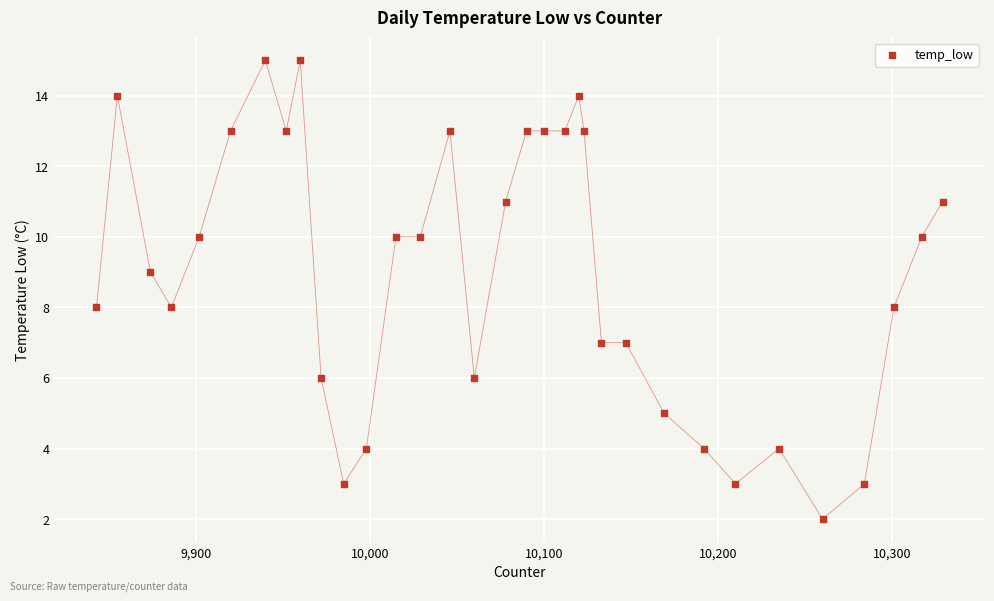

What is the range of X values (max minus min)?

486